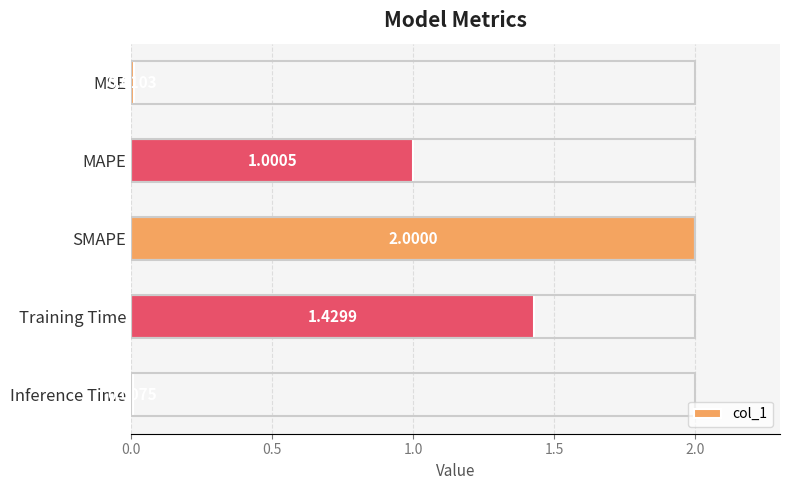

What is the sum of all values?

4.4